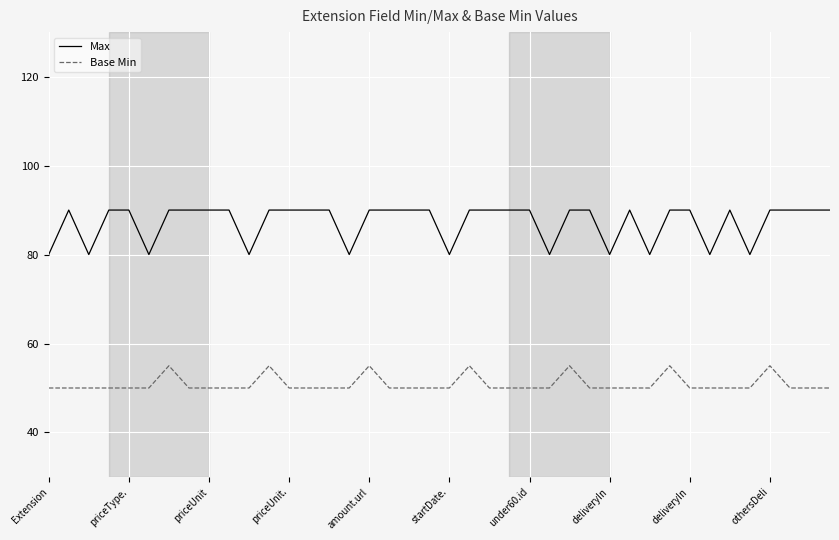

Rank the series by their maximum value, from highest to lowest.

Max, Base Min